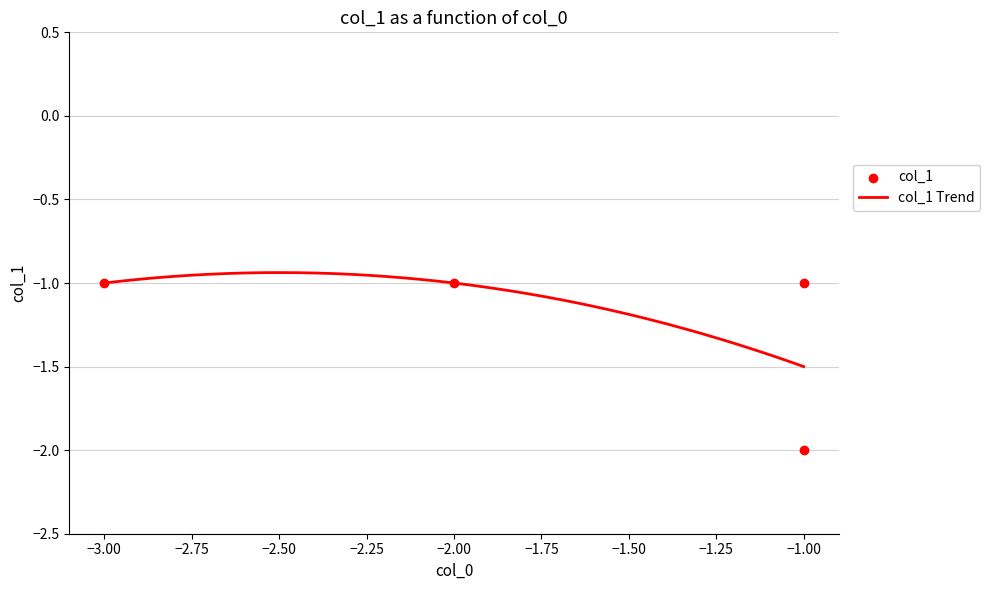

What is the change in value from -1 to -3?

+1